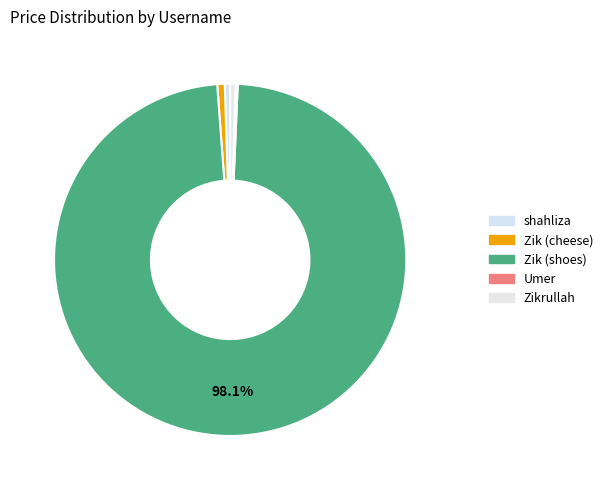

To the nearest percent, what is the difference between the largest and smallest slice percentages?

98%